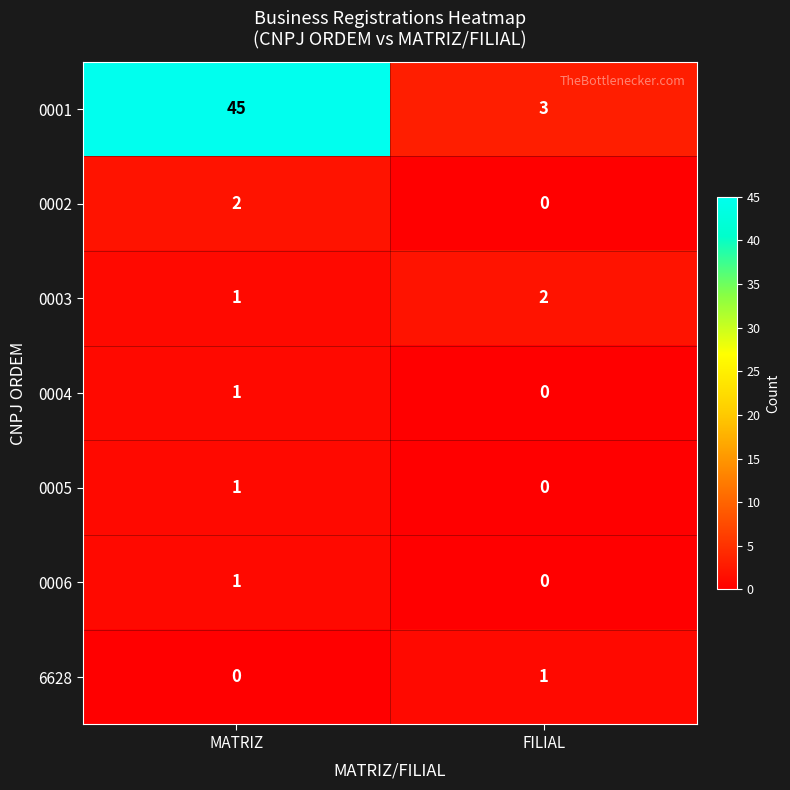

Is the value of 0006 at MATRIZ greater than the value of 0004 at FILIAL?

Yes